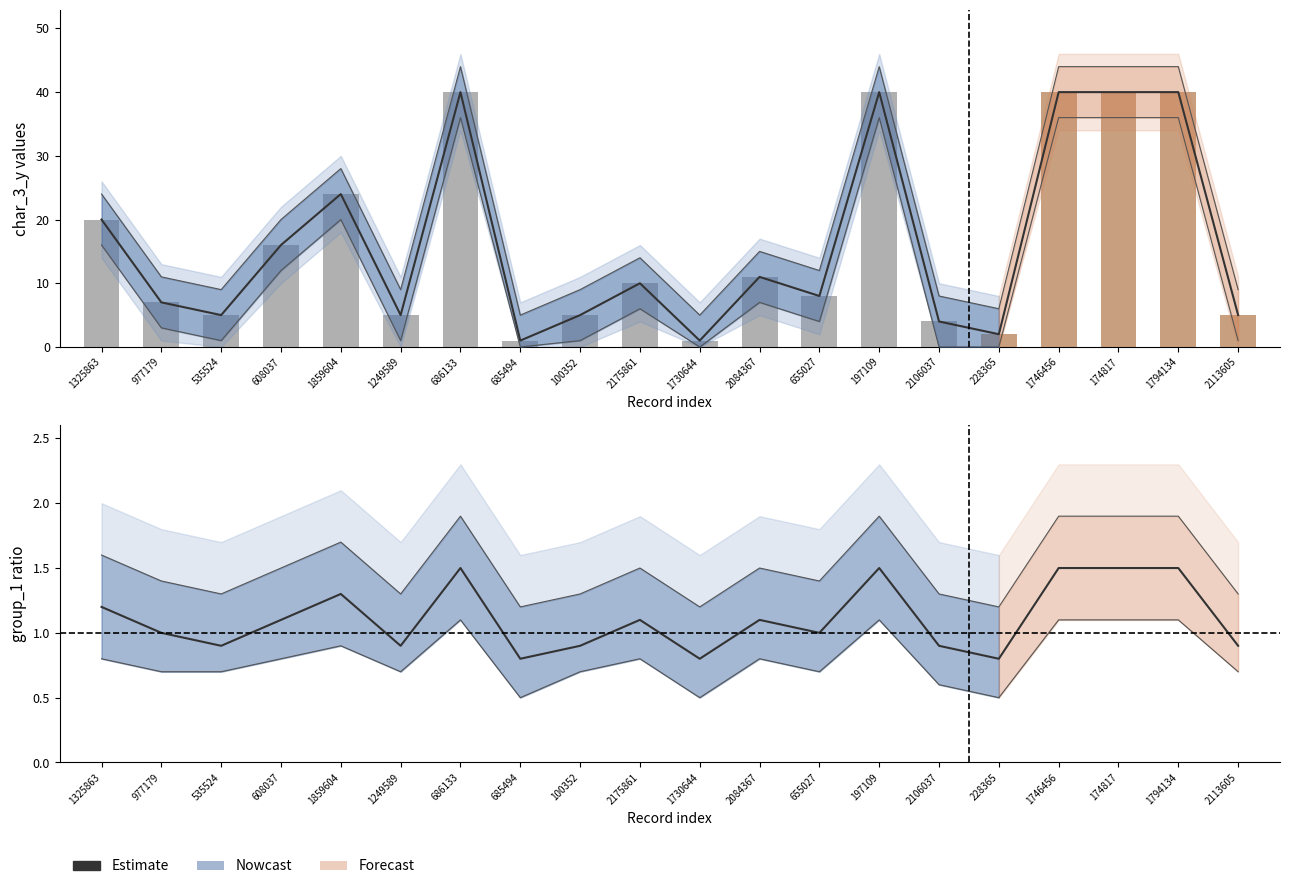

Which has a higher value, 2084367 or 1794134?

1794134